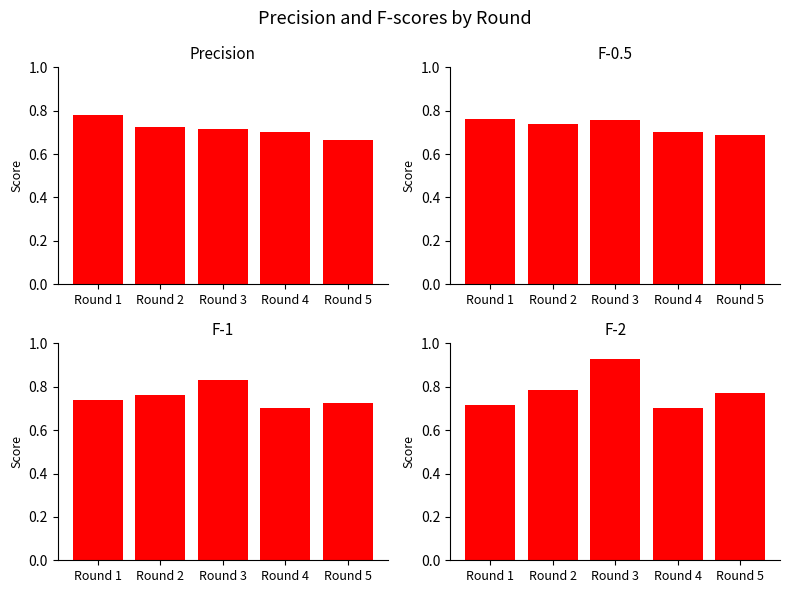

What is the sum of the F-2 values at Round 1 and Round 5?

1.5